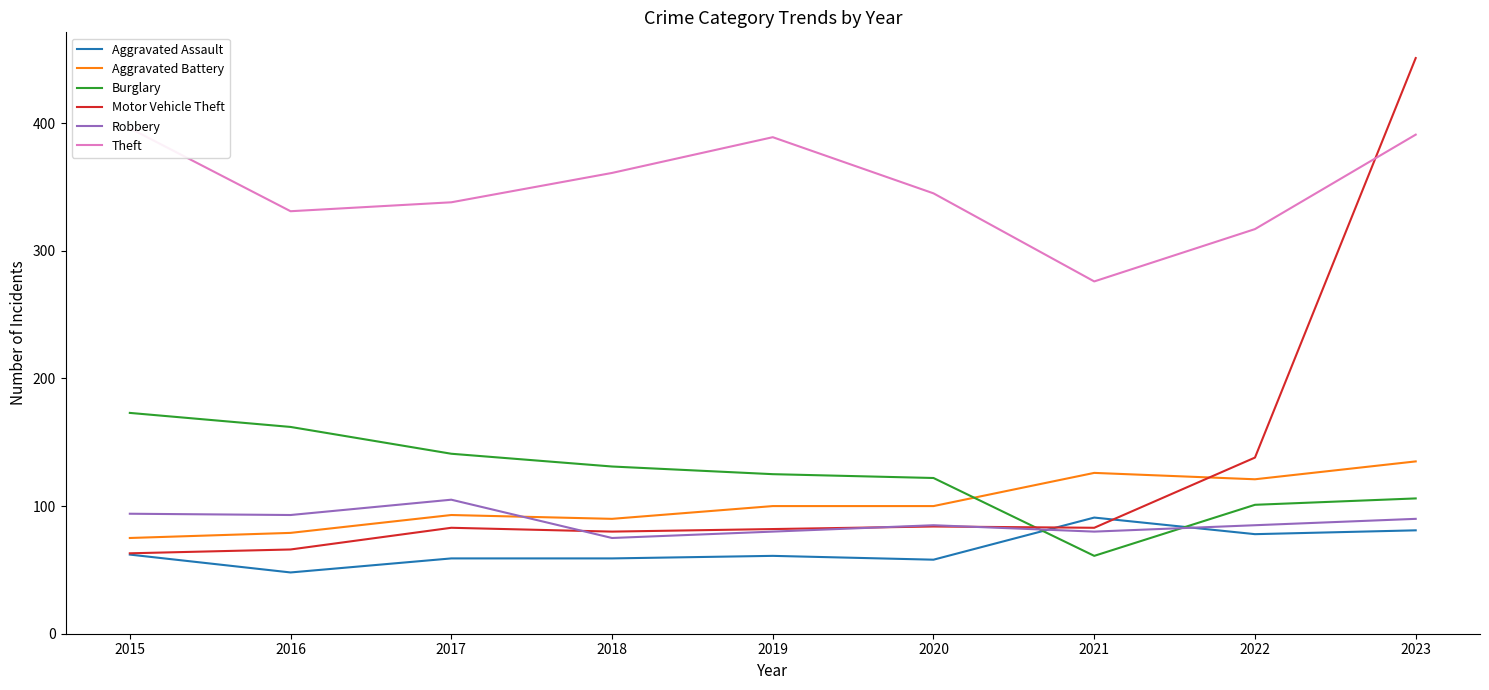

Where is the first local minimum for Theft?

2016